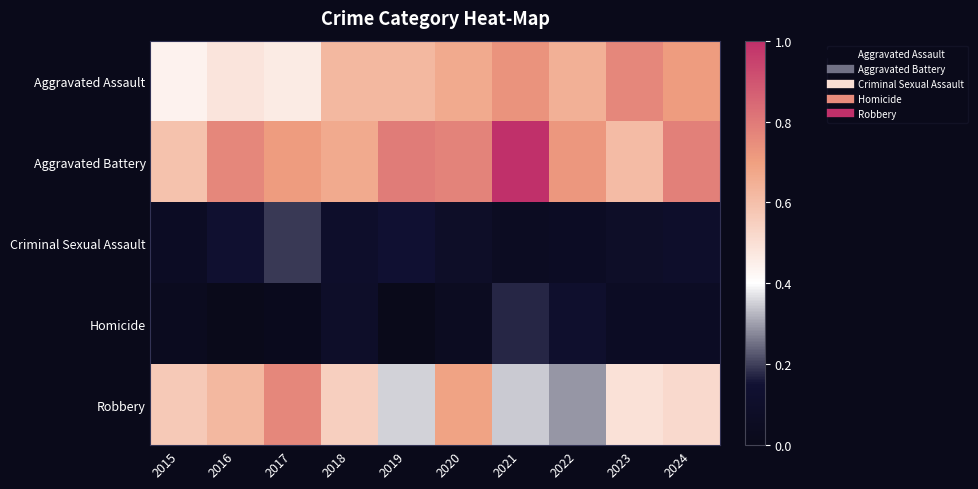

At how many categories does at least one series exceed 0?

10